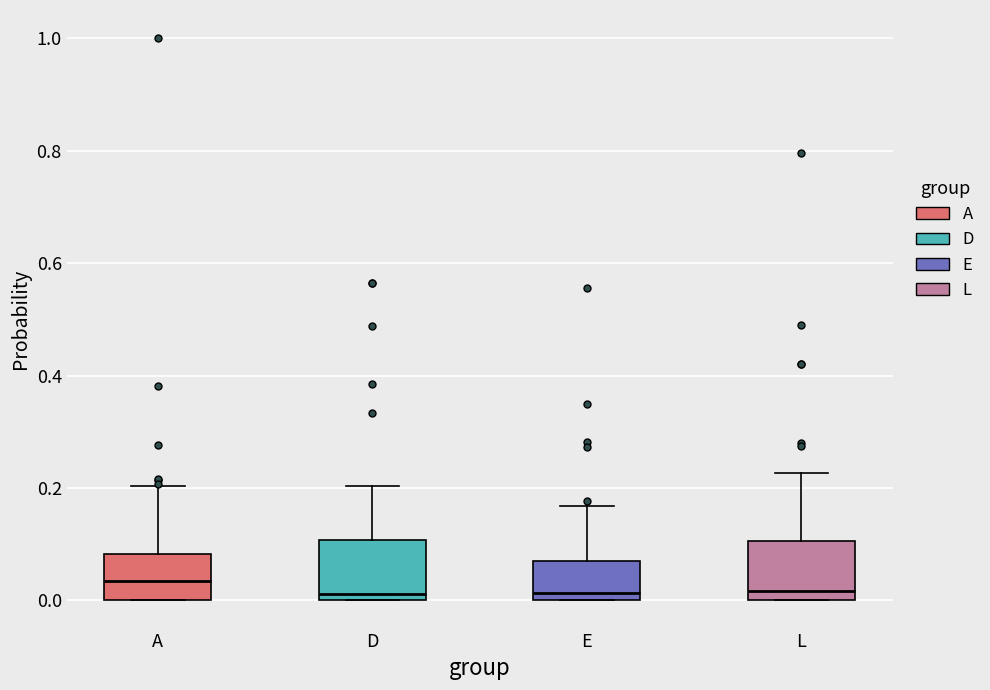

Where is the lower edge of the box for E on the y-axis? The values are not printed on the chart, so give them approximately, as read against the axis.

0.00